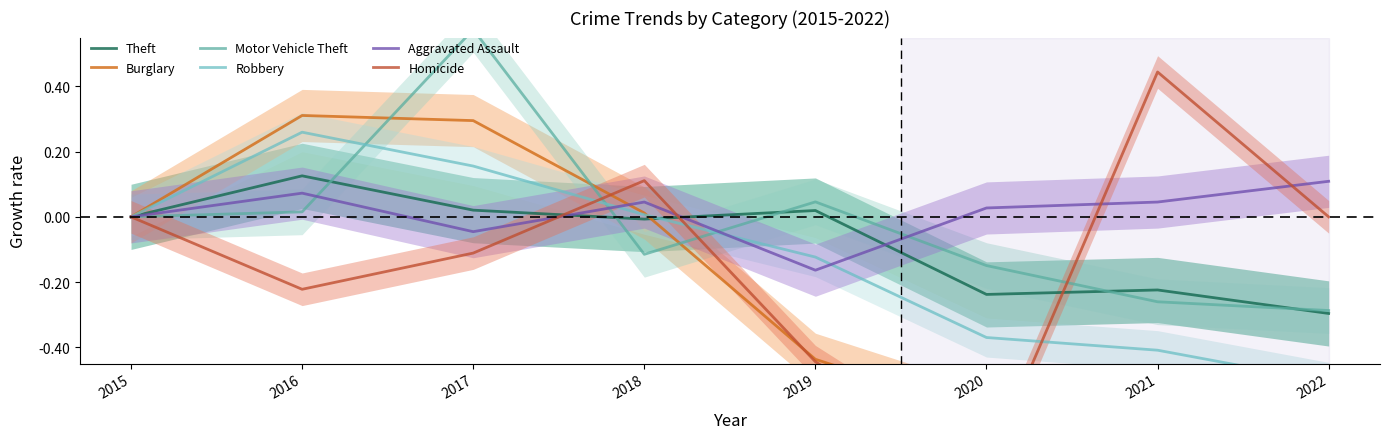

How many values in Homicide are above zero?

2